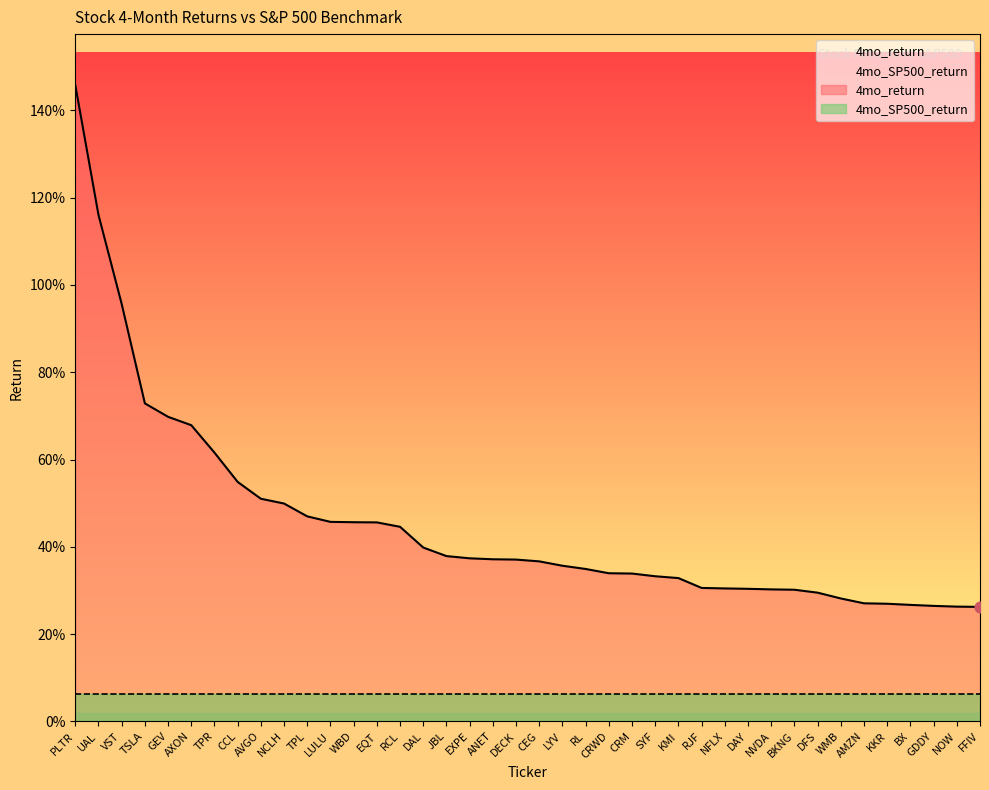

Between NFLX and RL, which is larger?

RL